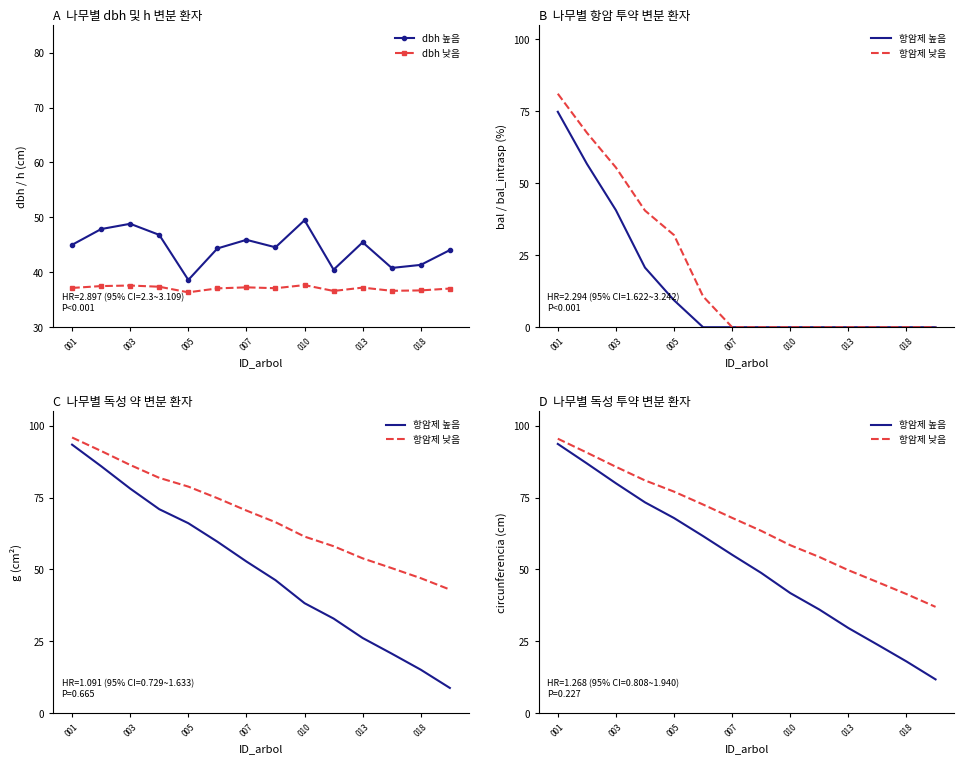

In dbh 높음, how many points are higher than both neighbors (excluding endpoints)?

4